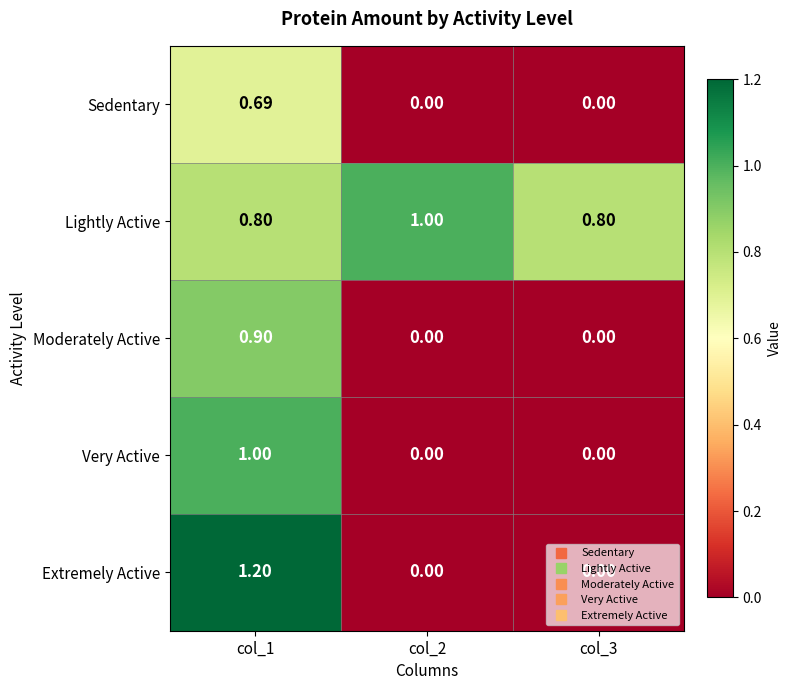

Which series has the largest range (max minus min)?

Extremely Active